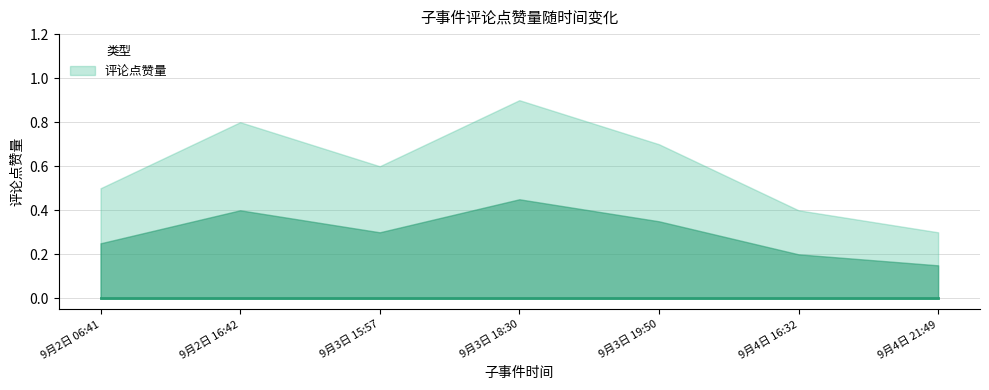

What is the value of the 评论点赞量_upper point at the 5th from the left?

0.7